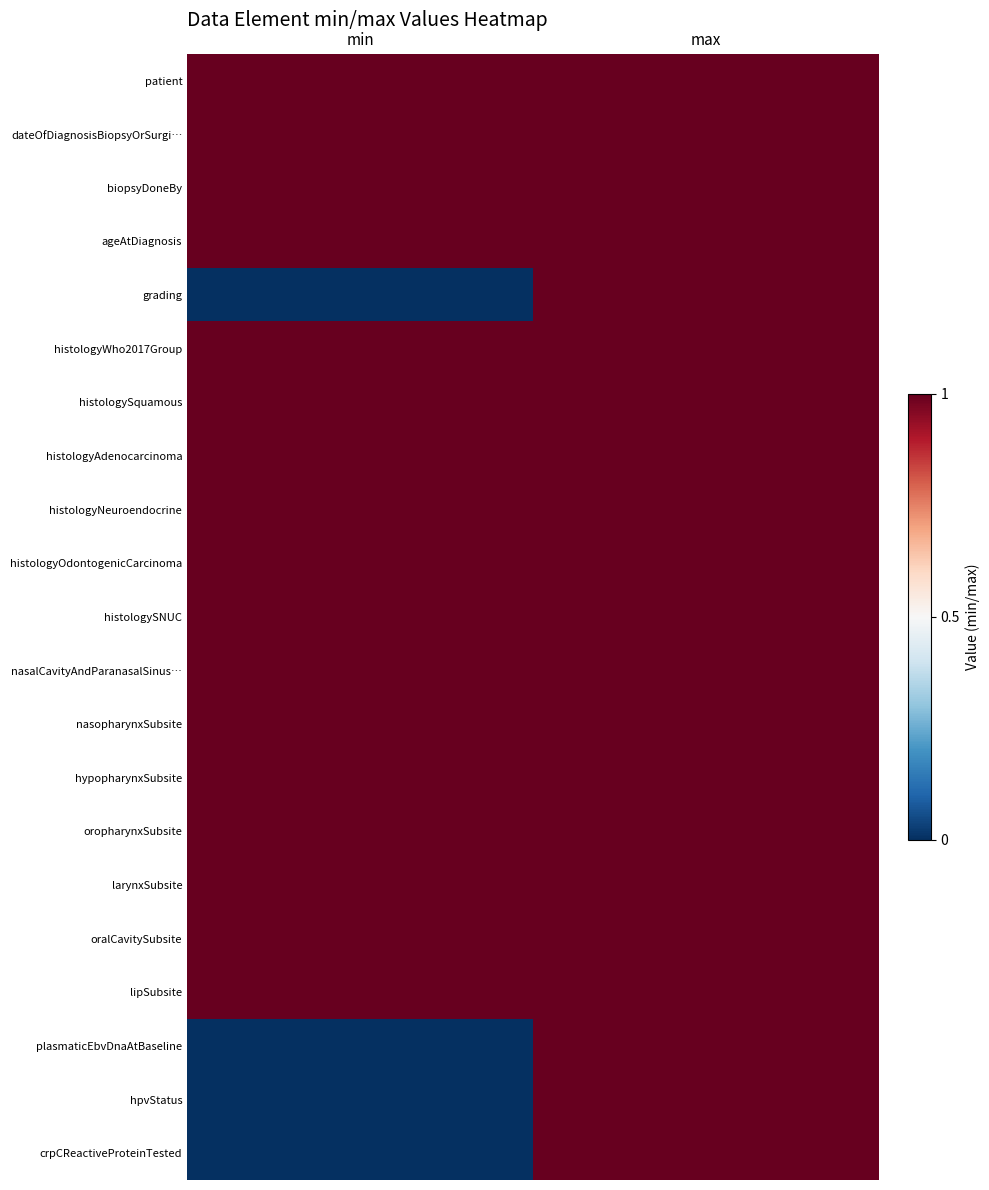

Which series changed the most between min and max?

grading